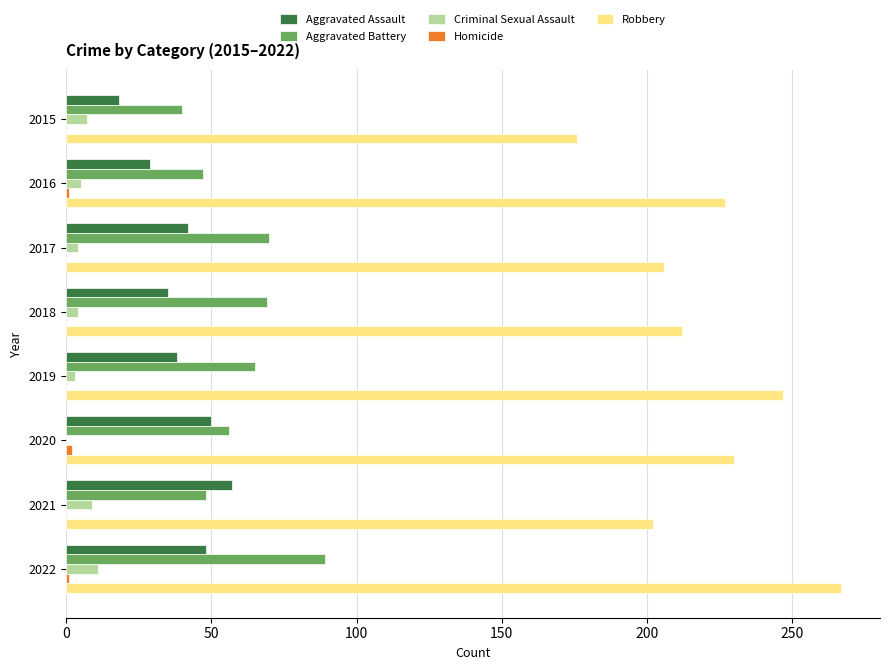

What is the maximum value shown in the chart?

267